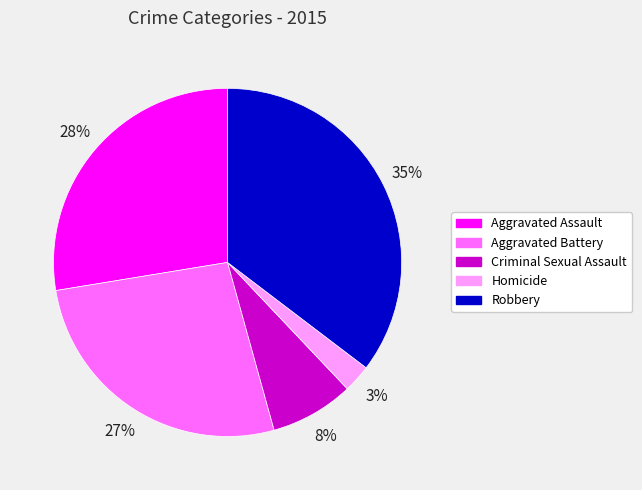

Is Homicide the majority of the pie?

No